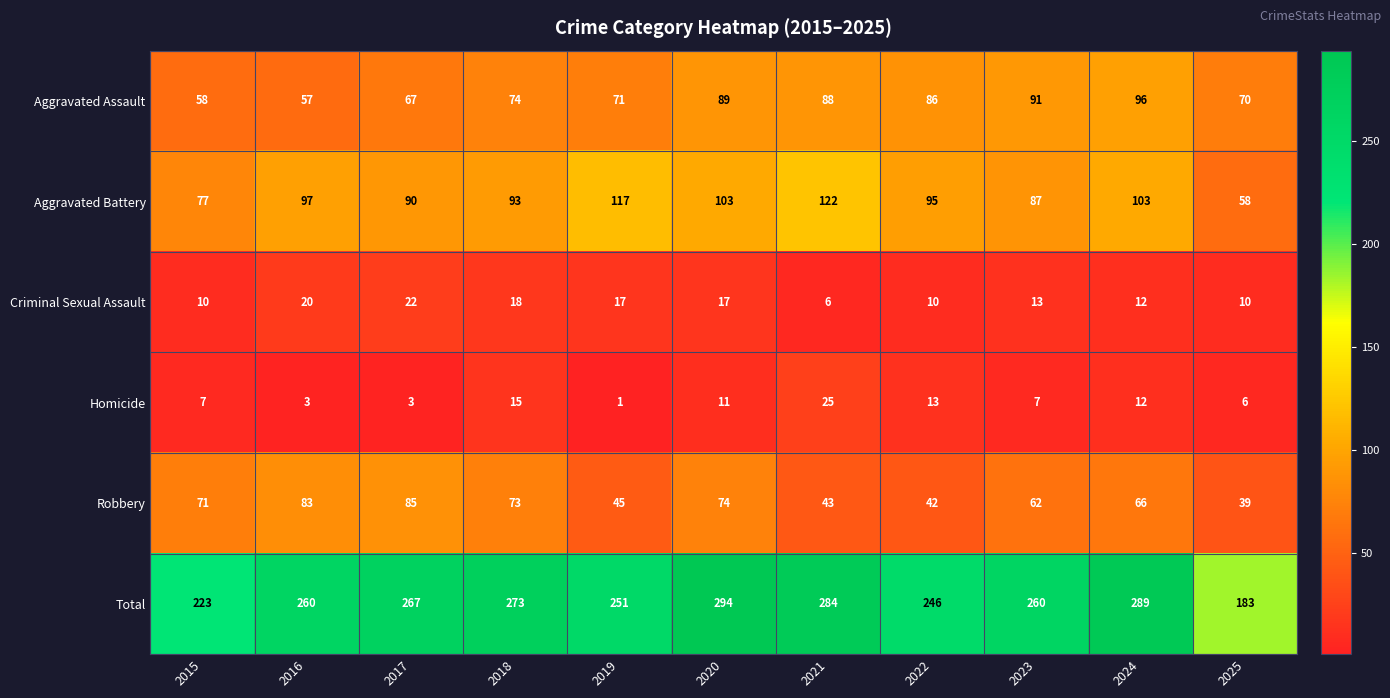

Which series has the largest range (max minus min)?

Total